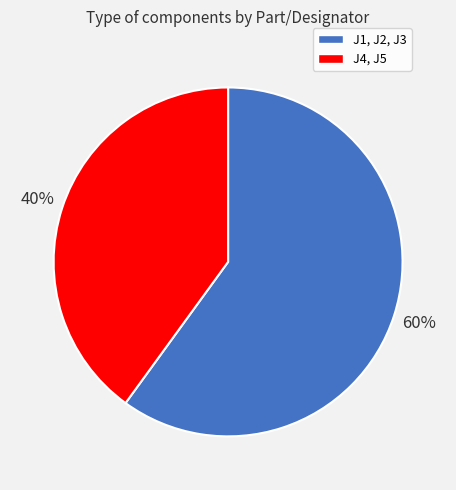

Which category has the smallest portion of the pie?

J4, J5